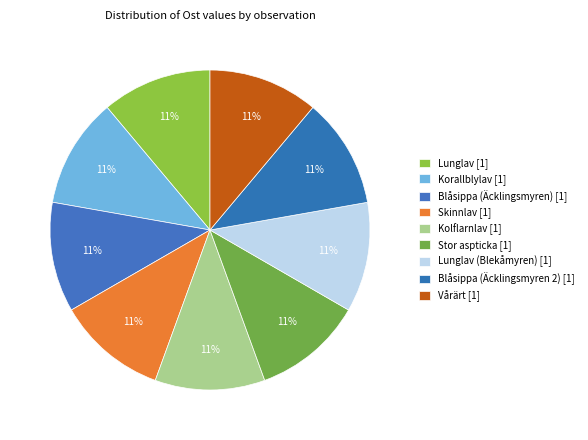

How many segments does this pie chart have?

9